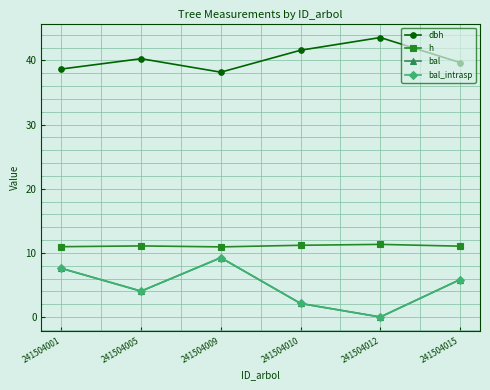

Where is bal_intrasp nearest to the value 4?

241504005